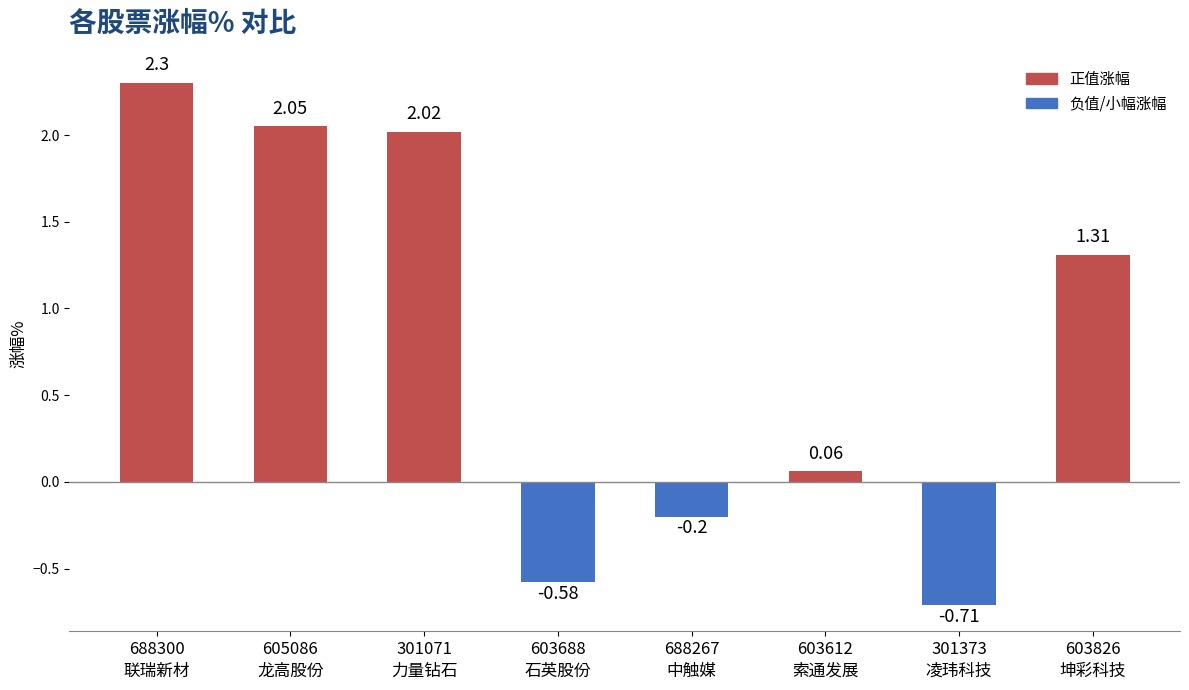

Does the chart contain any negative values?

Yes